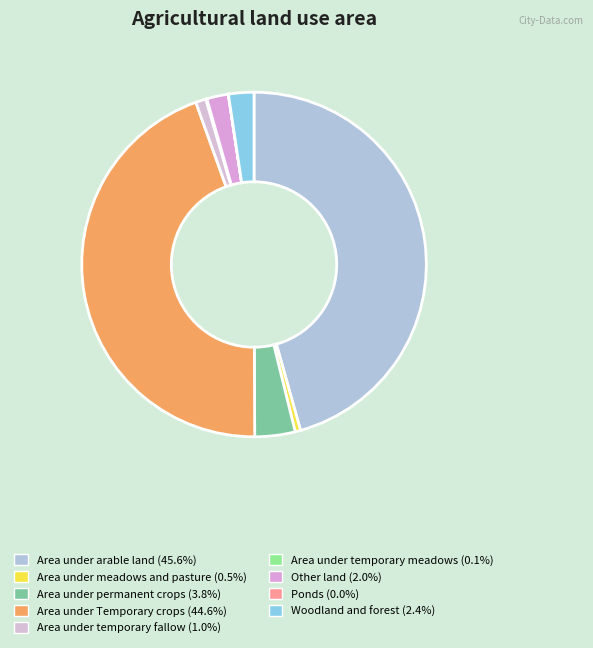

Combined, what portion of the pie is Area under meadows and pasture and Woodland and forest?

2.9%